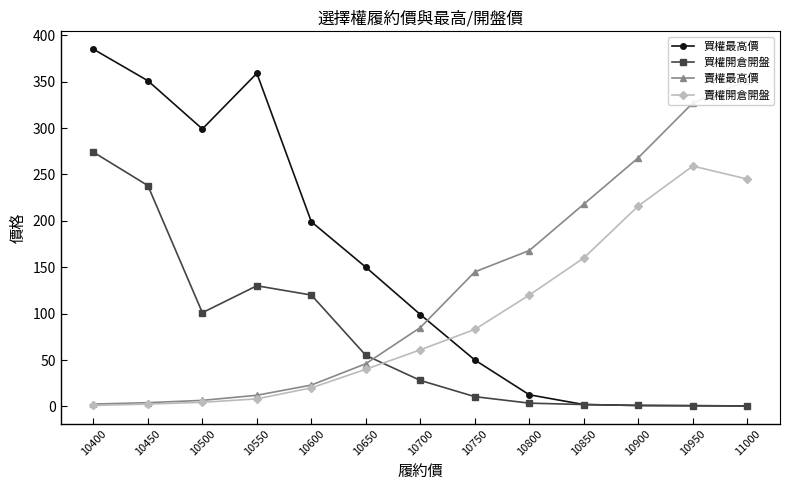

What are all the series names shown in the legend?

買權最高價, 買權開倉開盤, 賣權最高價, 賣權開倉開盤